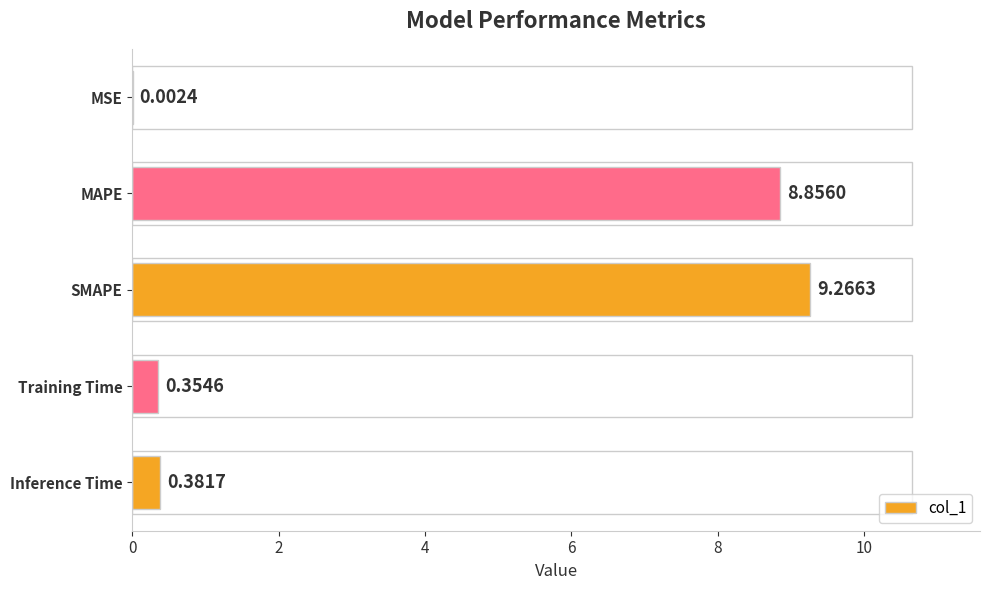

What is the sum of all values?

18.9